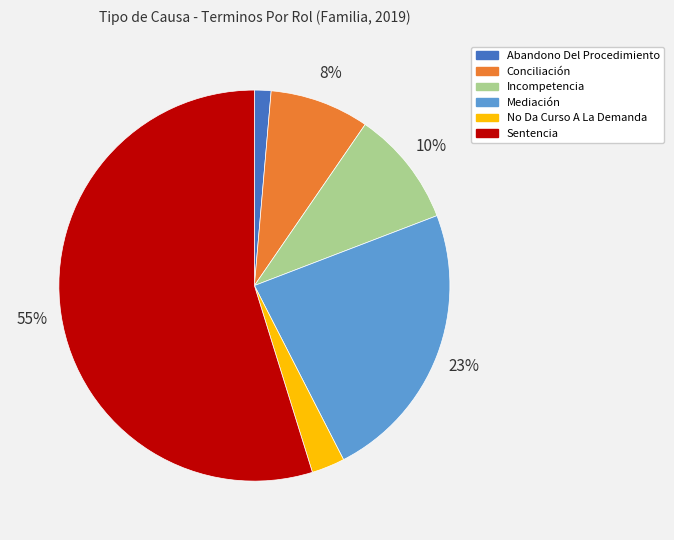

To the nearest percent, what is the combined percentage of Incompetencia and Conciliación?

18%